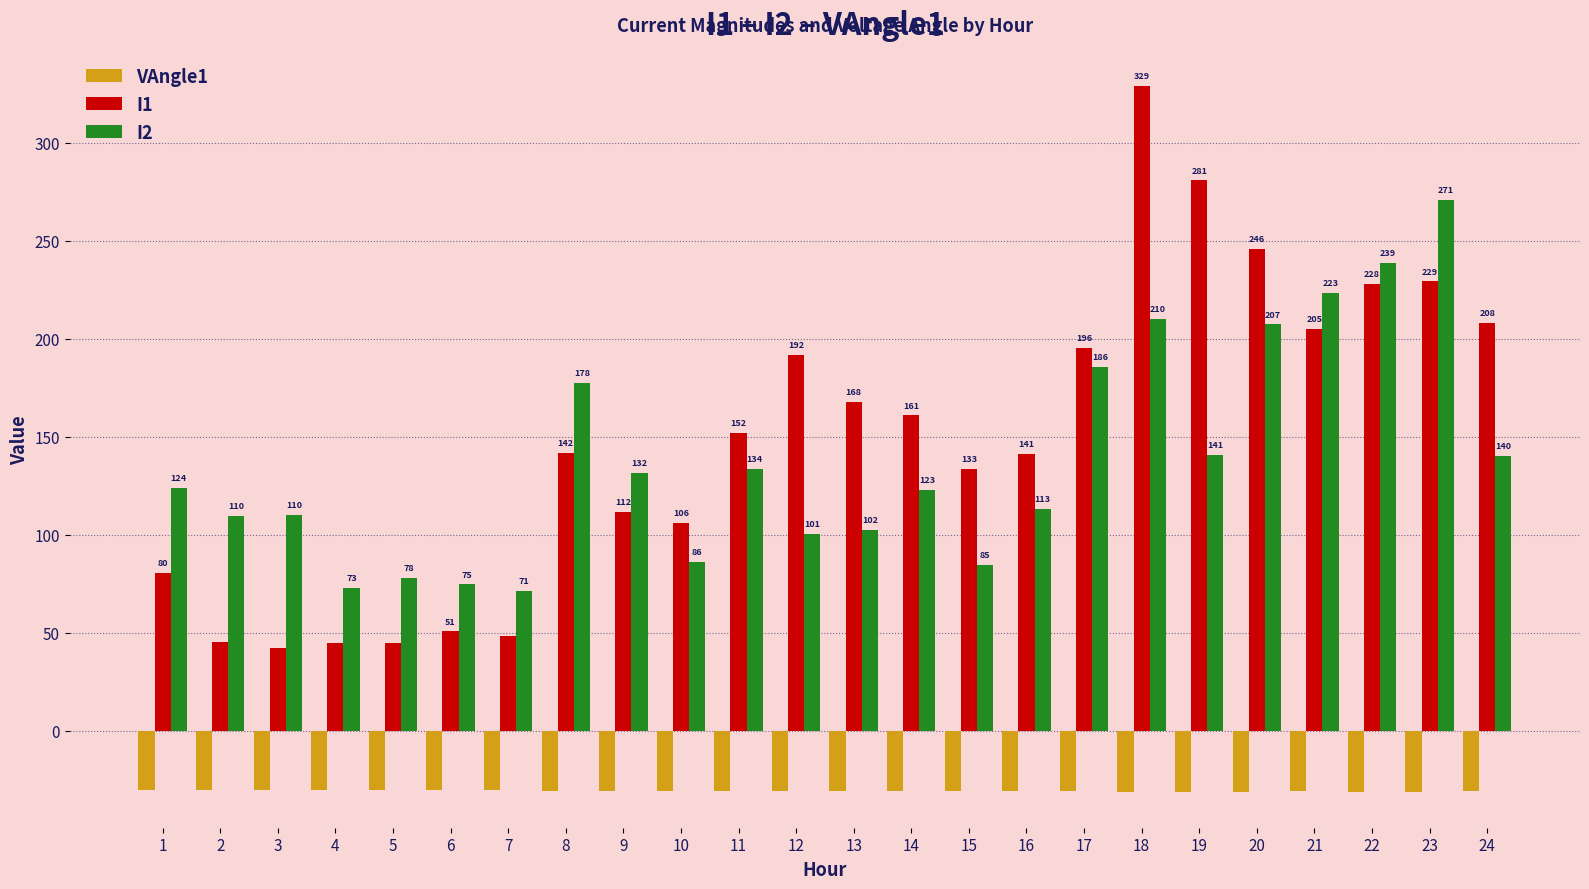

Which category has the lowest value across all series?

18